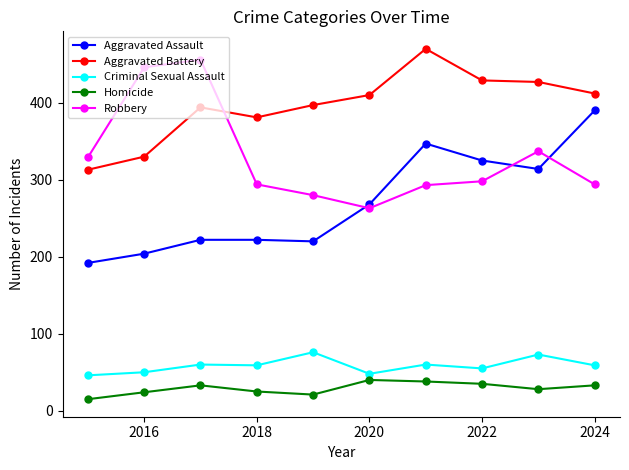

True or false: Homicide has more than 0 interior local peaks.

True